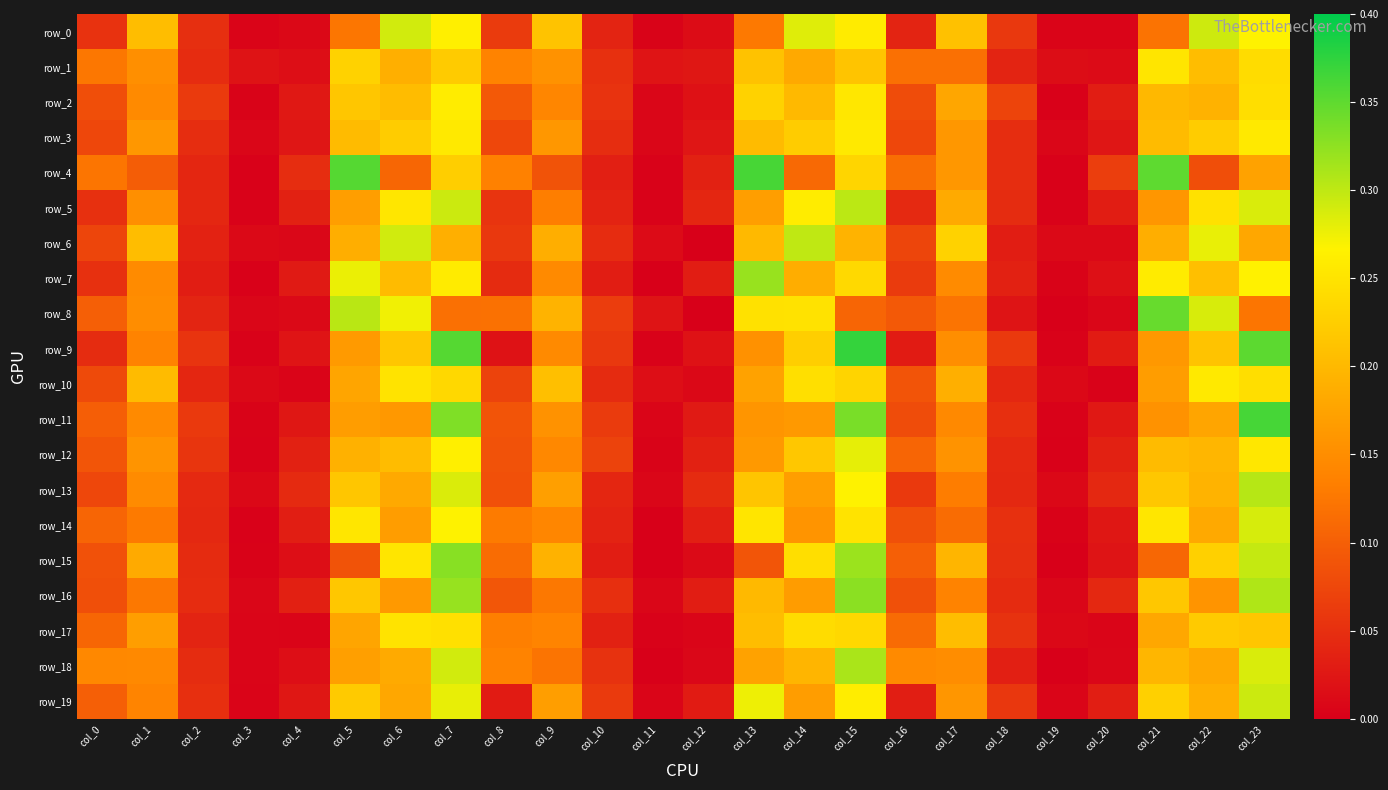

Reading left to right, transcribe all the data shown in this chart.

row_0: col_0=0.1	col_1=0.2	col_2=0.0	col_3=0.0	col_4=0.0	col_5=0.1	col_6=0.3	col_7=0.3	col_8=0.1	col_9=0.2	col_10=0.0	col_11=0.0	col_12=0.0	col_13=0.1	col_14=0.3	col_15=0.3	col_16=0.0	col_17=0.2	col_18=0.1	col_19=0.0	col_20=0.0	col_21=0.1	col_22=0.3	col_23=0.3
row_1: col_0=0.1	col_1=0.2	col_2=0.0	col_3=0.0	col_4=0.0	col_5=0.2	col_6=0.2	col_7=0.2	col_8=0.1	col_9=0.2	col_10=0.1	col_11=0.0	col_12=0.0	col_13=0.2	col_14=0.2	col_15=0.2	col_16=0.1	col_17=0.1	col_18=0.0	col_19=0.0	col_20=0.0	col_21=0.3	col_22=0.2	col_23=0.2
row_2: col_0=0.1	col_1=0.1	col_2=0.1	col_3=0.0	col_4=0.0	col_5=0.2	col_6=0.2	col_7=0.3	col_8=0.1	col_9=0.1	col_10=0.1	col_11=0.0	col_12=0.0	col_13=0.2	col_14=0.2	col_15=0.3	col_16=0.1	col_17=0.2	col_18=0.1	col_19=0.0	col_20=0.0	col_21=0.2	col_22=0.2	col_23=0.2
row_3: col_0=0.1	col_1=0.2	col_2=0.0	col_3=0.0	col_4=0.0	col_5=0.2	col_6=0.2	col_7=0.3	col_8=0.1	col_9=0.2	col_10=0.0	col_11=0.0	col_12=0.0	col_13=0.2	col_14=0.2	col_15=0.3	col_16=0.1	col_17=0.2	col_18=0.0	col_19=0.0	col_20=0.0	col_21=0.2	col_22=0.2	col_23=0.3
row_4: col_0=0.1	col_1=0.1	col_2=0.0	col_3=0.0	col_4=0.0	col_5=0.4	col_6=0.1	col_7=0.2	col_8=0.1	col_9=0.1	col_10=0.0	col_11=0.0	col_12=0.0	col_13=0.4	col_14=0.1	col_15=0.2	col_16=0.1	col_17=0.2	col_18=0.0	col_19=0.0	col_20=0.1	col_21=0.4	col_22=0.1	col_23=0.2
row_5: col_0=0.1	col_1=0.2	col_2=0.0	col_3=0.0	col_4=0.0	col_5=0.2	col_6=0.3	col_7=0.3	col_8=0.1	col_9=0.1	col_10=0.0	col_11=0.0	col_12=0.0	col_13=0.2	col_14=0.3	col_15=0.3	col_16=0.0	col_17=0.2	col_18=0.0	col_19=0.0	col_20=0.0	col_21=0.2	col_22=0.2	col_23=0.3
row_6: col_0=0.1	col_1=0.2	col_2=0.0	col_3=0.0	col_4=0.0	col_5=0.2	col_6=0.3	col_7=0.2	col_8=0.1	col_9=0.2	col_10=0.0	col_11=0.0	col_12=0.0	col_13=0.2	col_14=0.3	col_15=0.2	col_16=0.1	col_17=0.2	col_18=0.0	col_19=0.0	col_20=0.0	col_21=0.2	col_22=0.3	col_23=0.2
row_7: col_0=0.1	col_1=0.1	col_2=0.0	col_3=0.0	col_4=0.0	col_5=0.3	col_6=0.2	col_7=0.3	col_8=0.0	col_9=0.1	col_10=0.0	col_11=0.0	col_12=0.0	col_13=0.3	col_14=0.2	col_15=0.2	col_16=0.1	col_17=0.1	col_18=0.0	col_19=0.0	col_20=0.0	col_21=0.3	col_22=0.2	col_23=0.3
row_8: col_0=0.1	col_1=0.1	col_2=0.0	col_3=0.0	col_4=0.0	col_5=0.3	col_6=0.3	col_7=0.1	col_8=0.1	col_9=0.2	col_10=0.1	col_11=0.0	col_12=0.0	col_13=0.2	col_14=0.2	col_15=0.1	col_16=0.1	col_17=0.1	col_18=0.0	col_19=0.0	col_20=0.0	col_21=0.3	col_22=0.3	col_23=0.1
row_9: col_0=0.0	col_1=0.1	col_2=0.1	col_3=0.0	col_4=0.0	col_5=0.2	col_6=0.2	col_7=0.4	col_8=0.0	col_9=0.1	col_10=0.1	col_11=0.0	col_12=0.0	col_13=0.2	col_14=0.2	col_15=0.4	col_16=0.0	col_17=0.2	col_18=0.1	col_19=0.0	col_20=0.0	col_21=0.2	col_22=0.2	col_23=0.4
row_10: col_0=0.1	col_1=0.2	col_2=0.0	col_3=0.0	col_4=0.0	col_5=0.2	col_6=0.2	col_7=0.2	col_8=0.1	col_9=0.2	col_10=0.0	col_11=0.0	col_12=0.0	col_13=0.2	col_14=0.2	col_15=0.2	col_16=0.1	col_17=0.2	col_18=0.0	col_19=0.0	col_20=0.0	col_21=0.2	col_22=0.3	col_23=0.2
row_11: col_0=0.1	col_1=0.1	col_2=0.1	col_3=0.0	col_4=0.0	col_5=0.2	col_6=0.2	col_7=0.3	col_8=0.1	col_9=0.2	col_10=0.1	col_11=0.0	col_12=0.0	col_13=0.2	col_14=0.2	col_15=0.3	col_16=0.1	col_17=0.1	col_18=0.1	col_19=0.0	col_20=0.0	col_21=0.2	col_22=0.2	col_23=0.4
row_12: col_0=0.1	col_1=0.2	col_2=0.1	col_3=0.0	col_4=0.0	col_5=0.2	col_6=0.2	col_7=0.3	col_8=0.1	col_9=0.1	col_10=0.1	col_11=0.0	col_12=0.0	col_13=0.2	col_14=0.2	col_15=0.3	col_16=0.1	col_17=0.2	col_18=0.0	col_19=0.0	col_20=0.0	col_21=0.2	col_22=0.2	col_23=0.3
row_13: col_0=0.1	col_1=0.1	col_2=0.0	col_3=0.0	col_4=0.0	col_5=0.2	col_6=0.2	col_7=0.3	col_8=0.1	col_9=0.2	col_10=0.0	col_11=0.0	col_12=0.0	col_13=0.2	col_14=0.2	col_15=0.3	col_16=0.1	col_17=0.1	col_18=0.0	col_19=0.0	col_20=0.0	col_21=0.2	col_22=0.2	col_23=0.3
row_14: col_0=0.1	col_1=0.1	col_2=0.0	col_3=0.0	col_4=0.0	col_5=0.3	col_6=0.2	col_7=0.3	col_8=0.1	col_9=0.1	col_10=0.0	col_11=0.0	col_12=0.0	col_13=0.3	col_14=0.2	col_15=0.2	col_16=0.1	col_17=0.1	col_18=0.1	col_19=0.0	col_20=0.0	col_21=0.3	col_22=0.2	col_23=0.3
row_15: col_0=0.1	col_1=0.2	col_2=0.0	col_3=0.0	col_4=0.0	col_5=0.1	col_6=0.3	col_7=0.3	col_8=0.1	col_9=0.2	col_10=0.0	col_11=0.0	col_12=0.0	col_13=0.1	col_14=0.2	col_15=0.3	col_16=0.1	col_17=0.2	col_18=0.0	col_19=0.0	col_20=0.0	col_21=0.1	col_22=0.2	col_23=0.3
row_16: col_0=0.1	col_1=0.1	col_2=0.0	col_3=0.0	col_4=0.0	col_5=0.2	col_6=0.2	col_7=0.3	col_8=0.1	col_9=0.1	col_10=0.1	col_11=0.0	col_12=0.0	col_13=0.2	col_14=0.2	col_15=0.3	col_16=0.1	col_17=0.1	col_18=0.0	col_19=0.0	col_20=0.0	col_21=0.2	col_22=0.2	col_23=0.3
row_17: col_0=0.1	col_1=0.2	col_2=0.0	col_3=0.0	col_4=0.0	col_5=0.2	col_6=0.2	col_7=0.2	col_8=0.1	col_9=0.1	col_10=0.0	col_11=0.0	col_12=0.0	col_13=0.2	col_14=0.2	col_15=0.2	col_16=0.1	col_17=0.2	col_18=0.1	col_19=0.0	col_20=0.0	col_21=0.2	col_22=0.2	col_23=0.2
row_18: col_0=0.1	col_1=0.1	col_2=0.0	col_3=0.0	col_4=0.0	col_5=0.2	col_6=0.2	col_7=0.3	col_8=0.1	col_9=0.1	col_10=0.1	col_11=0.0	col_12=0.0	col_13=0.2	col_14=0.2	col_15=0.3	col_16=0.1	col_17=0.1	col_18=0.0	col_19=0.0	col_20=0.0	col_21=0.2	col_22=0.2	col_23=0.3
row_19: col_0=0.1	col_1=0.1	col_2=0.1	col_3=0.0	col_4=0.0	col_5=0.2	col_6=0.2	col_7=0.3	col_8=0.0	col_9=0.2	col_10=0.1	col_11=0.0	col_12=0.0	col_13=0.3	col_14=0.2	col_15=0.3	col_16=0.0	col_17=0.2	col_18=0.1	col_19=0.0	col_20=0.0	col_21=0.2	col_22=0.2	col_23=0.3